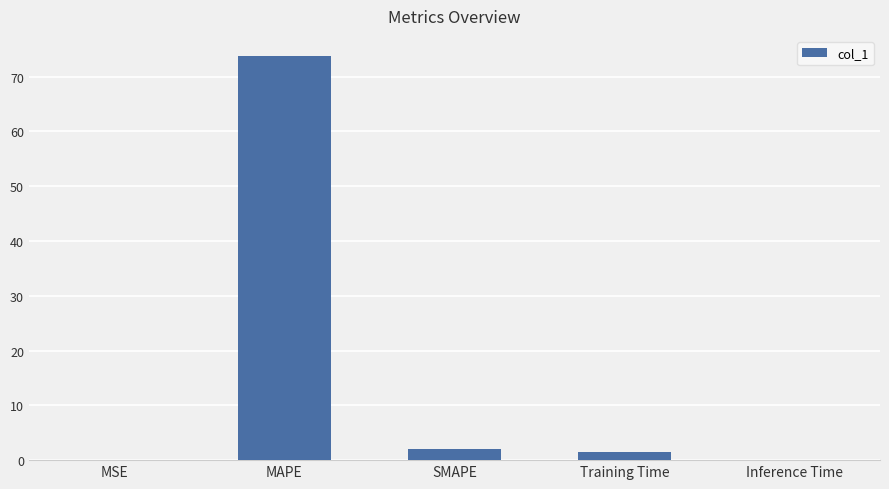

How many data points does each series have?

5